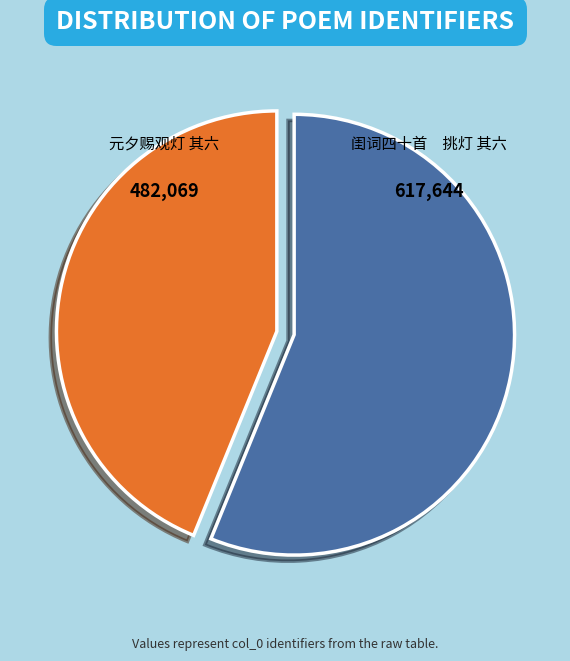

Is there a majority slice in this chart?

Yes